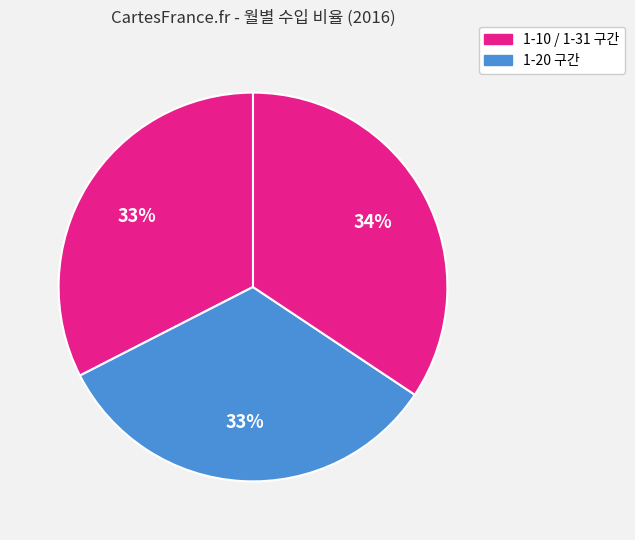

Count the number of slices in the pie.

3